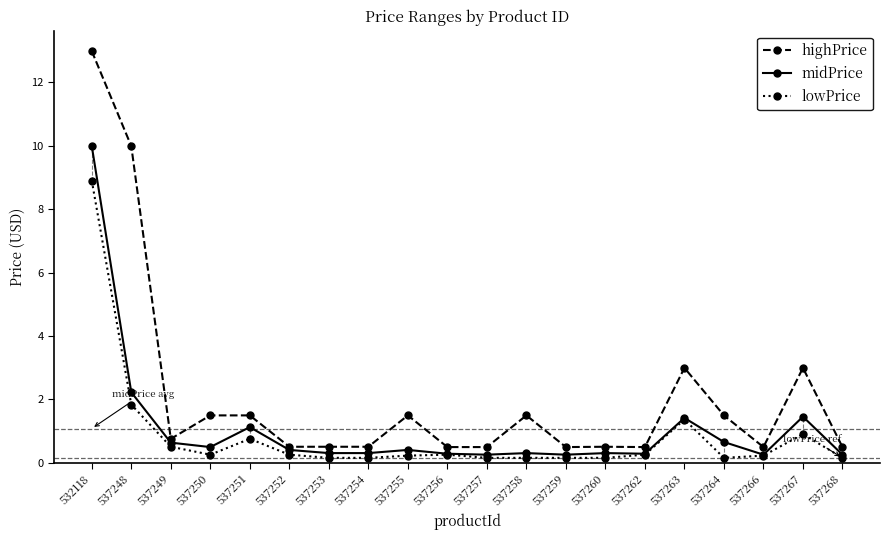

True or false: highPrice has more than 0 interior local peaks.

True